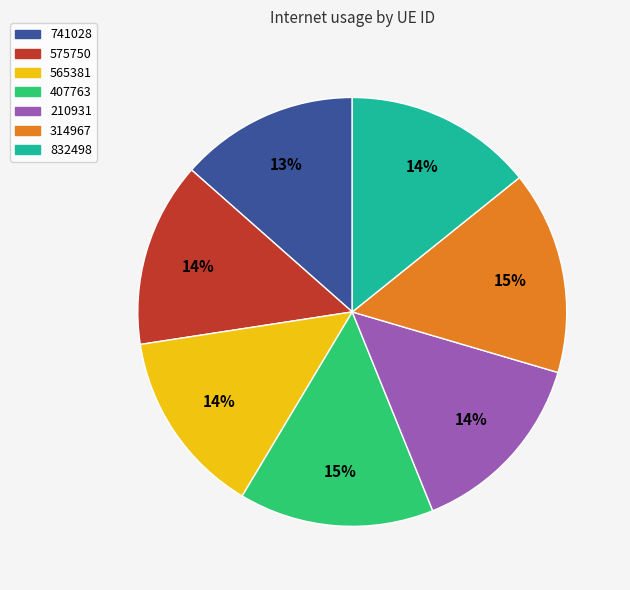

Does 407763 account for over 50% of the chart?

No